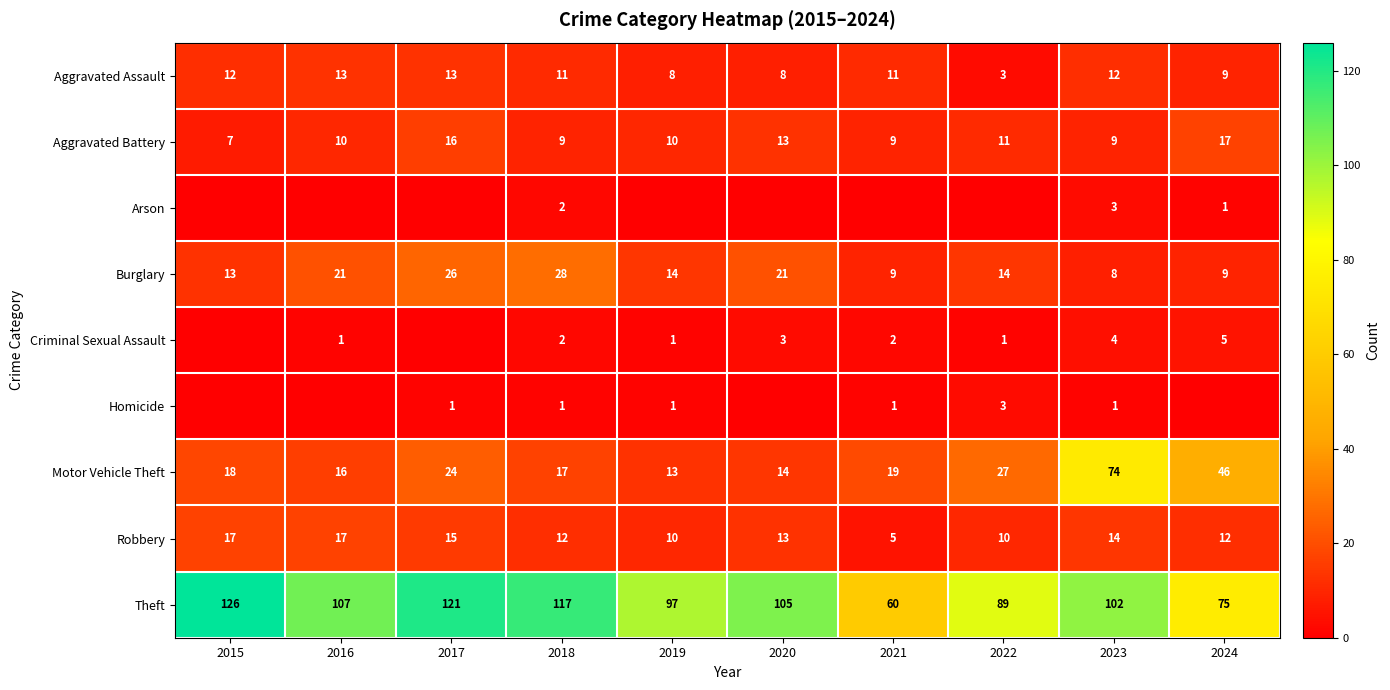

At which label does Robbery first exceed 13?

2015